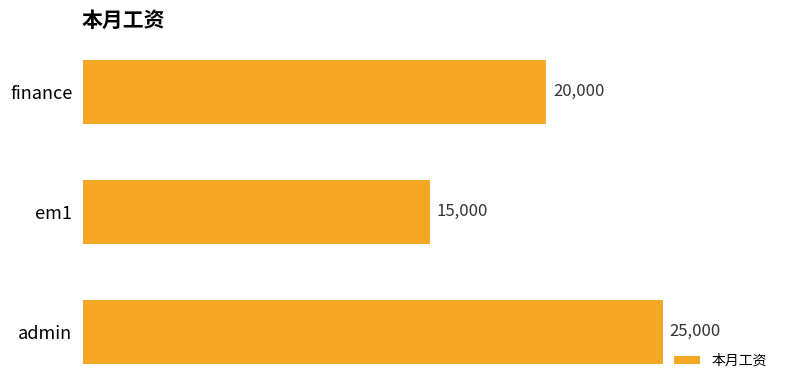

List the labels in order of value, smallest first.

em1, finance, admin